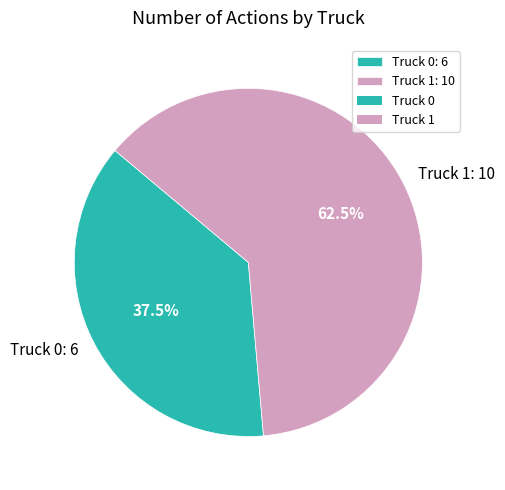

Rank the categories by value from lowest to highest.

Truck 0, Truck 1